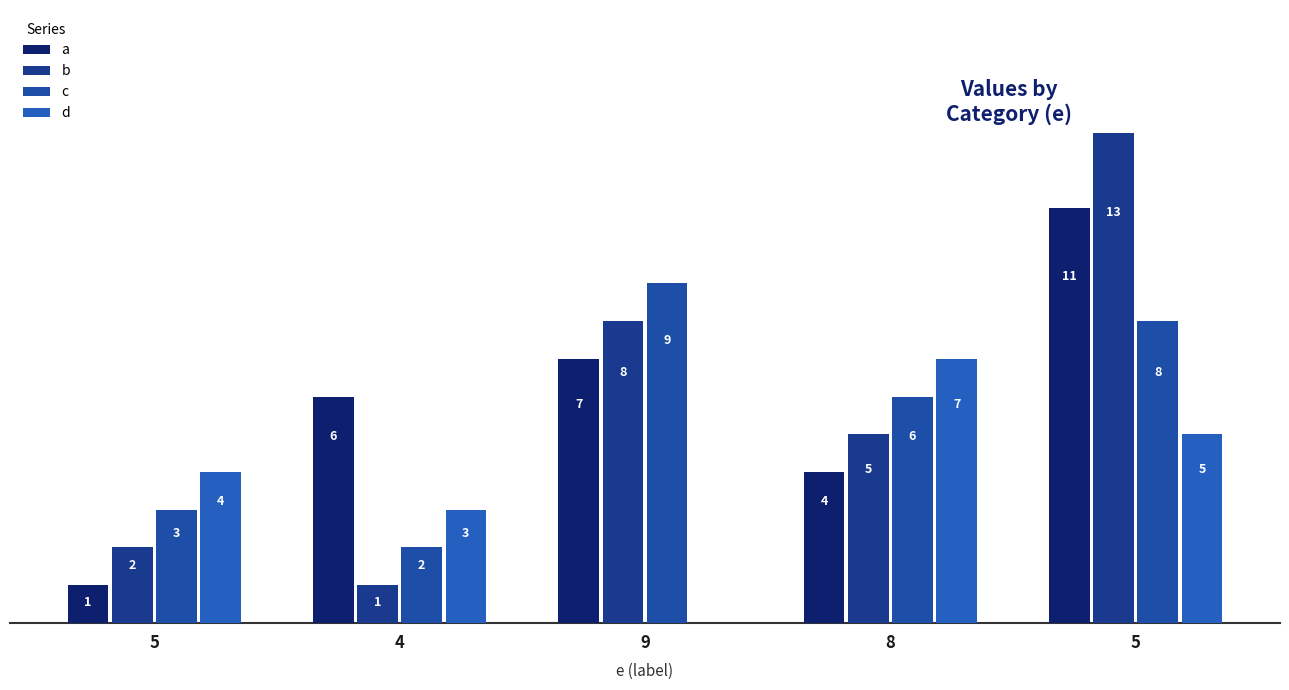

What is the difference between the d values at 8 and 5?

3